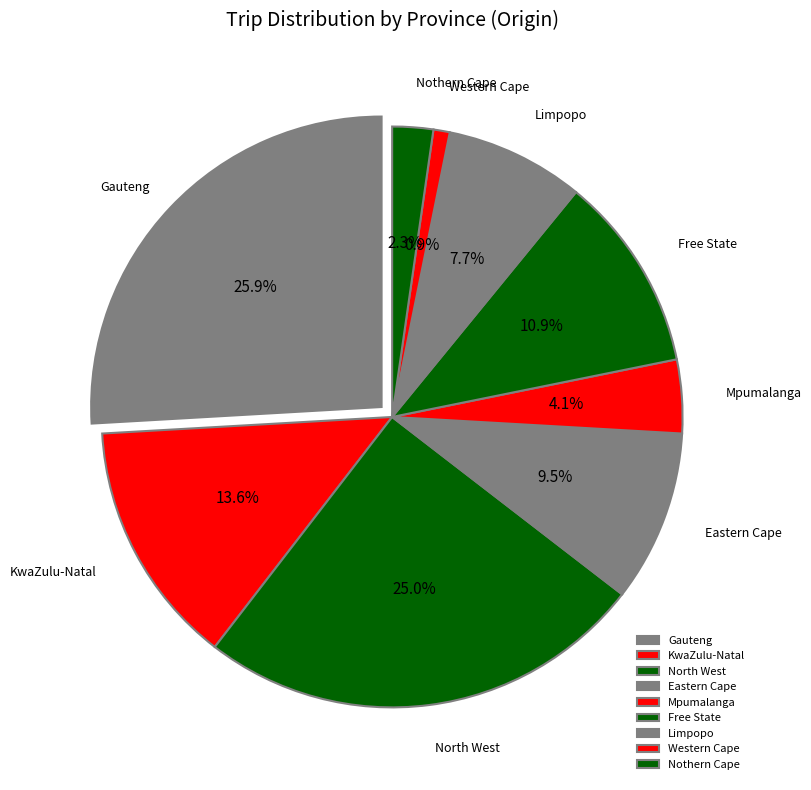

Which slice is the smallest?

Western Cape